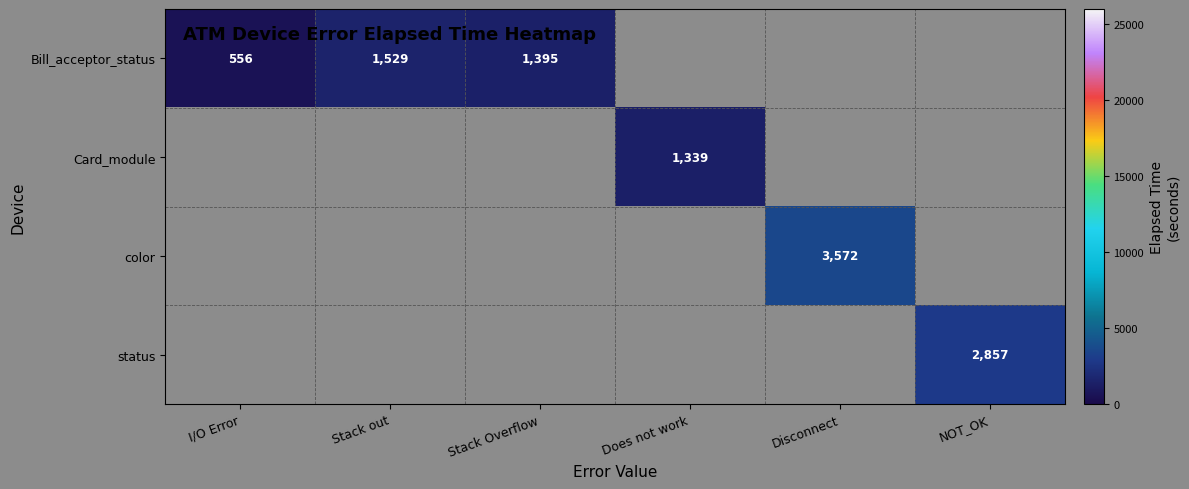

Count the number of data series in this chart.

4